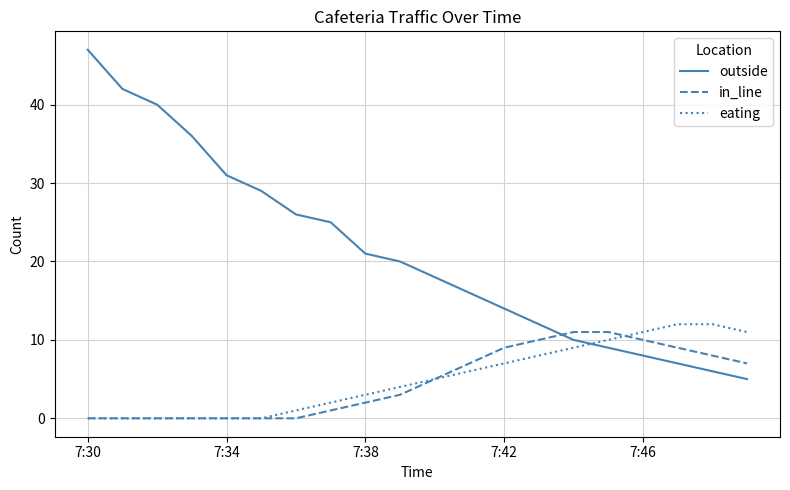

What is the maximum value for in_line?

11